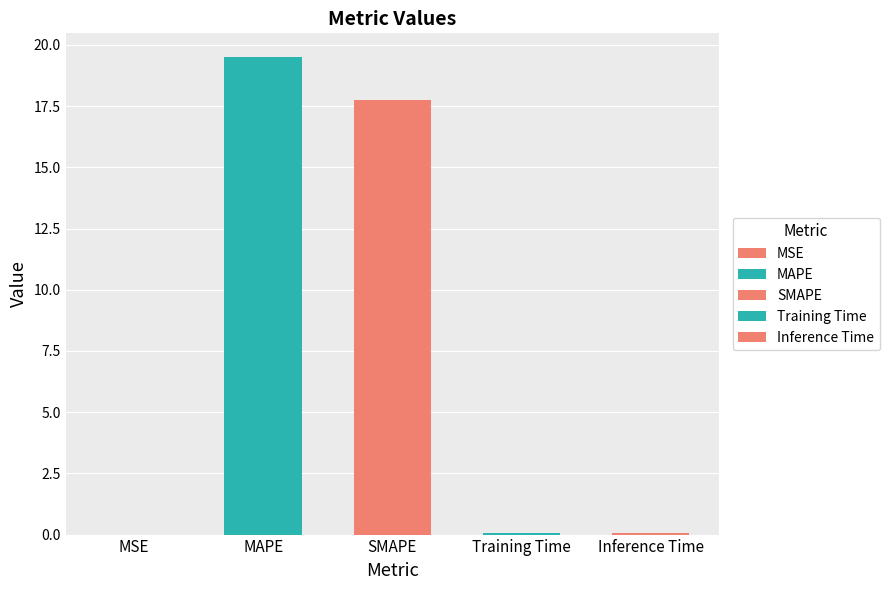

Are the bars grouped side by side (vs. stacked)?

No